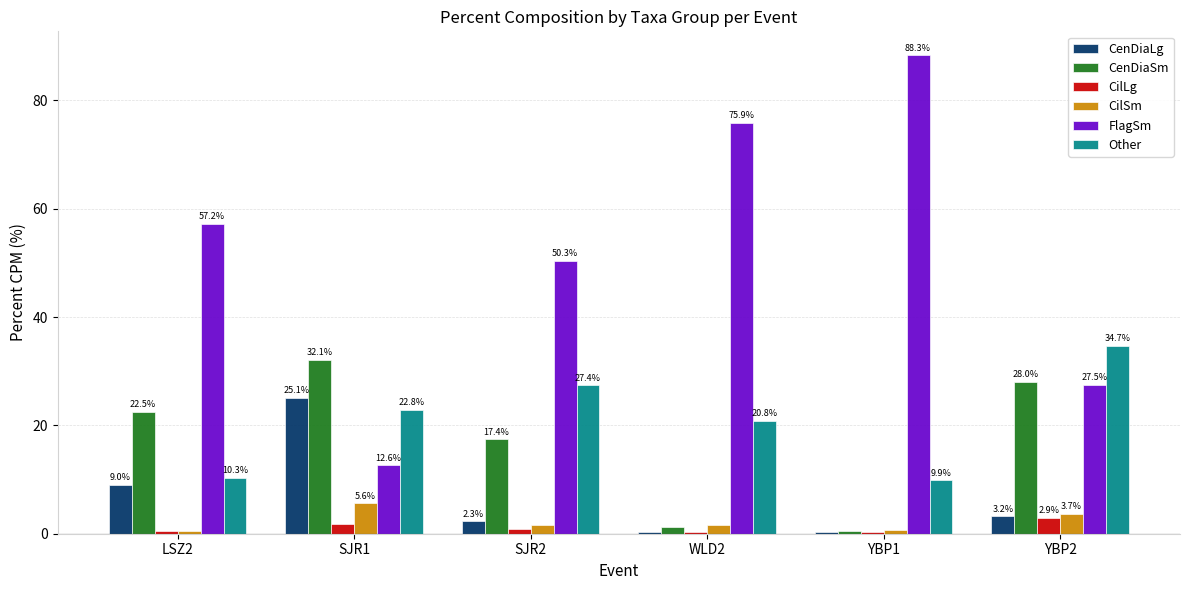

True or false: CenDiaLg has a value of 3.2 at YBP2.

True